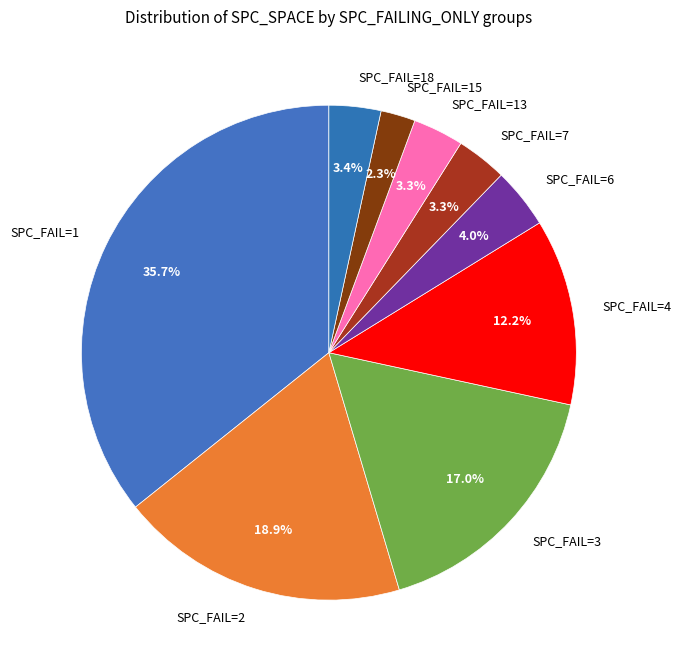

Which has a higher value, SPC_FAIL=6 or SPC_FAIL=3?

SPC_FAIL=3